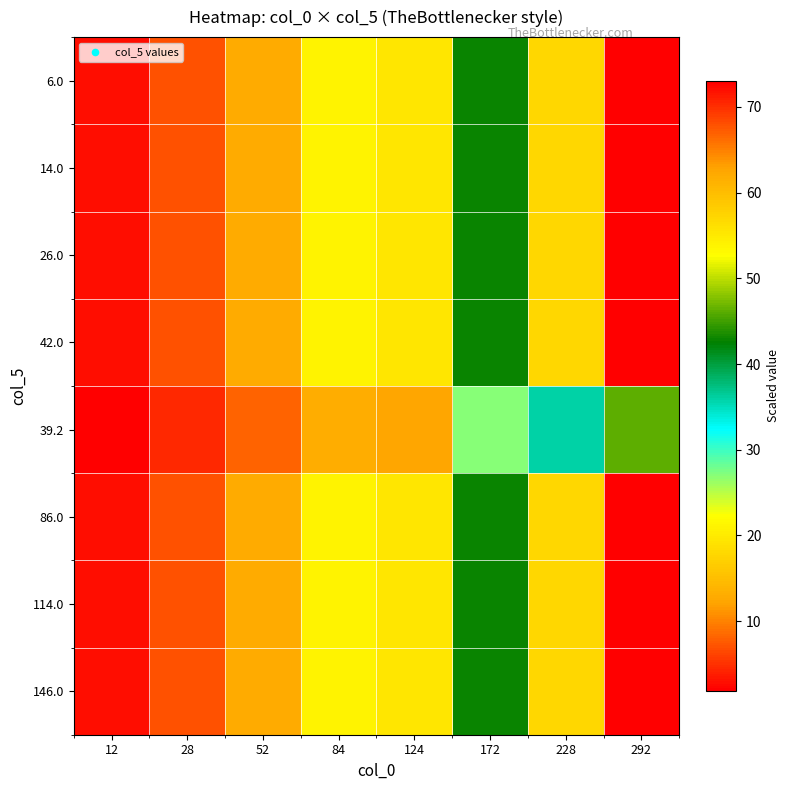

How many series are shown in this chart?

8